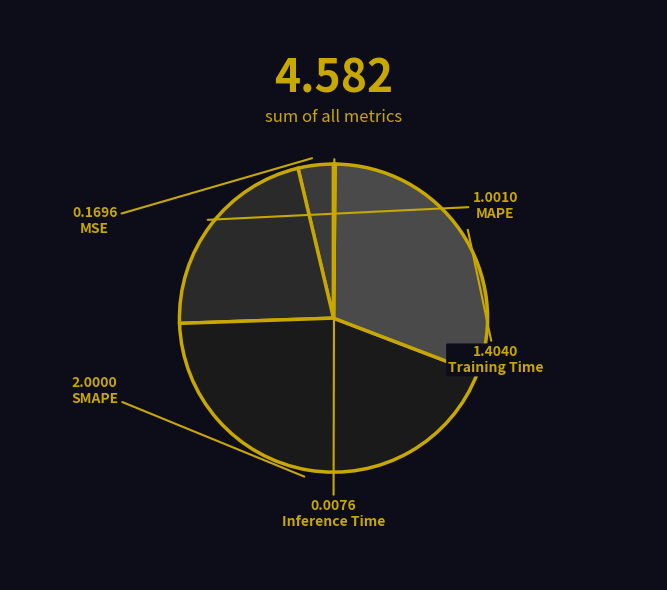

Is there any slice that represents more than half of the pie?

No